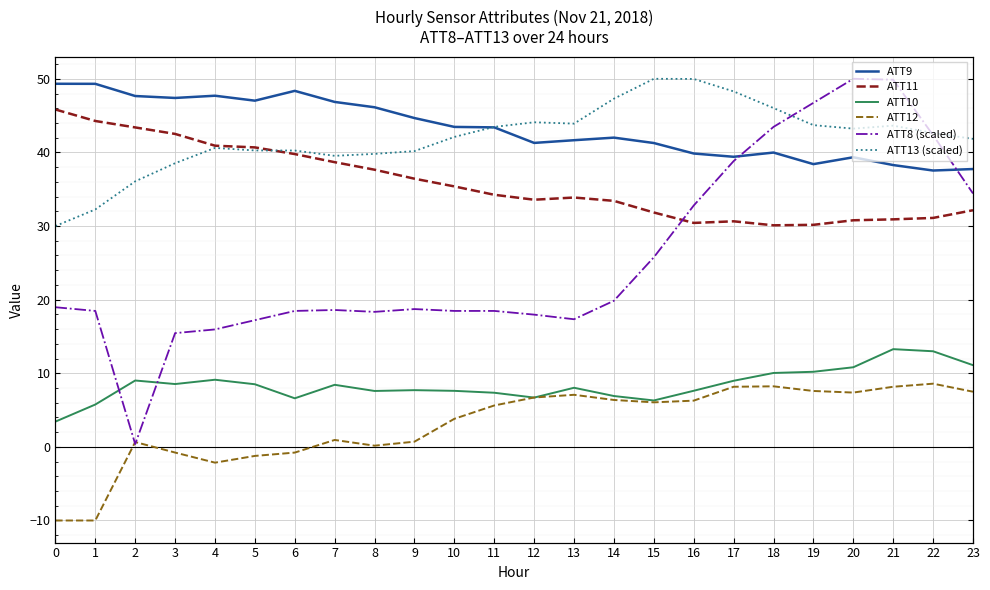

Reading left to right, transcribe all the data shown in this chart.

ATT9: 0=49.3	1=49.3	2=47.7	3=47.4	4=47.7	5=47.0	6=48.4	7=46.9	8=46.1	9=44.7	10=43.5	11=43.4	12=41.3	13=41.7	14=42.0	15=41.3	16=39.9	17=39.4	18=40.0	19=38.4	20=39.3	21=38.3	22=37.5	23=37.7
ATT11: 0=45.8	1=44.3	2=43.4	3=42.5	4=40.9	5=40.7	6=39.8	7=38.7	8=37.6	9=36.4	10=35.4	11=34.2	12=33.6	13=33.9	14=33.4	15=31.8	16=30.4	17=30.6	18=30.1	19=30.2	20=30.8	21=30.9	22=31.1	23=32.1
ATT10: 0=3.4	1=5.8	2=9.0	3=8.5	4=9.1	5=8.5	6=6.6	7=8.4	8=7.6	9=7.7	10=7.6	11=7.4	12=6.7	13=8.0	14=6.9	15=6.3	16=7.6	17=9.0	18=10.0	19=10.2	20=10.8	21=13.3	22=13.0	23=11.1
ATT12: 0=-10.0	1=-10.0	2=0.7	3=-0.8	4=-2.1	5=-1.2	6=-0.8	7=0.9	8=0.2	9=0.7	10=3.8	11=5.6	12=6.7	13=7.1	14=6.4	15=6.0	16=6.3	17=8.2	18=8.2	19=7.6	20=7.4	21=8.2	22=8.6	23=7.5
ATT8 (scaled): 0=19.0	1=18.5	2=0.4	3=15.5	4=16.0	5=17.2	6=18.5	7=18.6	8=18.3	9=18.7	10=18.5	11=18.5	12=18.0	13=17.3	14=19.8	15=25.8	16=32.8	17=38.8	18=43.5	19=46.7	20=50.0	21=49.9	22=42.3	23=34.4
ATT13 (scaled): 0=30.0	1=32.3	2=36.1	3=38.5	4=40.6	5=40.3	6=40.3	7=39.5	8=39.8	9=40.2	10=42.1	11=43.5	12=44.1	13=43.9	14=47.3	15=50.0	16=50.0	17=48.3	18=46.0	19=43.7	20=43.2	21=43.6	22=42.6	23=41.8